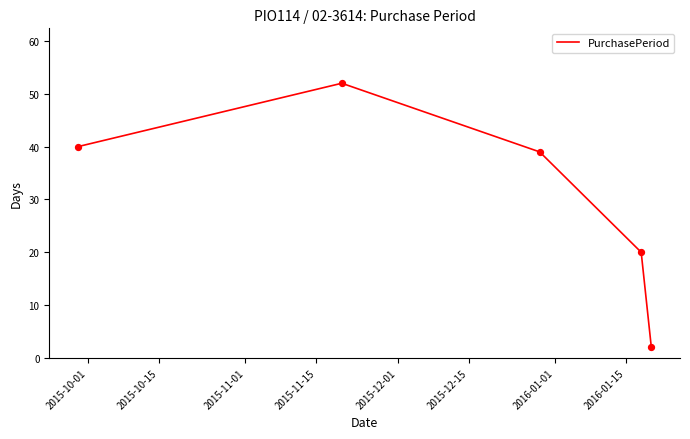

True or false: the data has more than 1 interior local peaks.

False